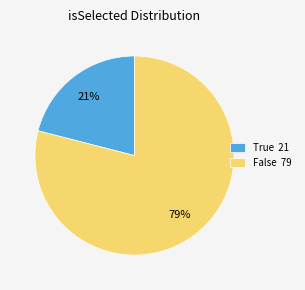

What is the ratio of the value at False to the value at True?

3.8